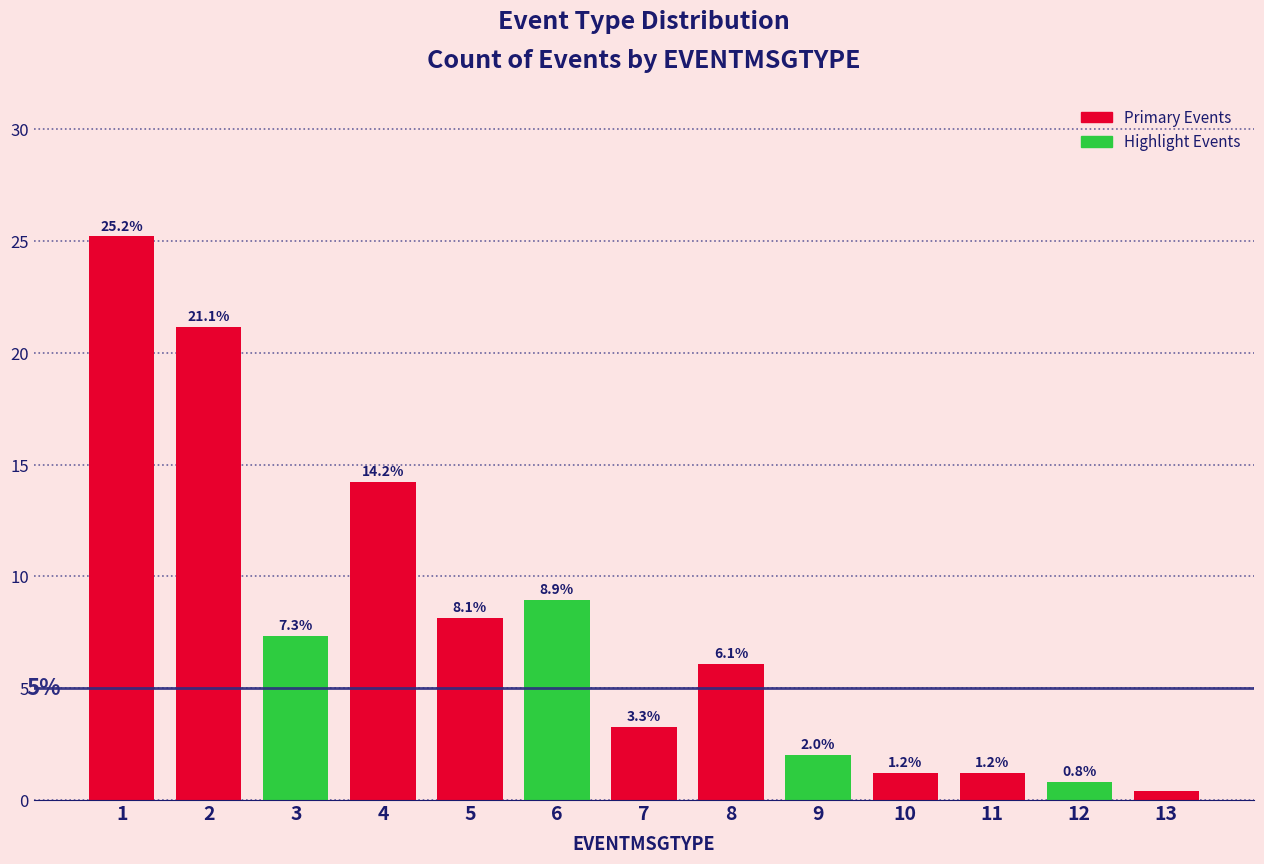

The chart shows a value of 1.2 at 10. True or false?

True